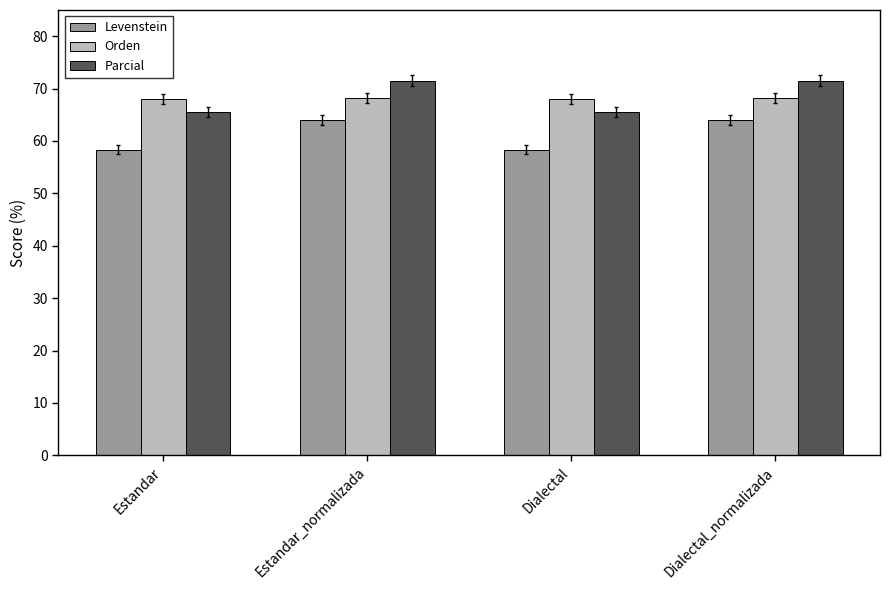

Read the Orden value at Dialectal_normalizada.

68.2